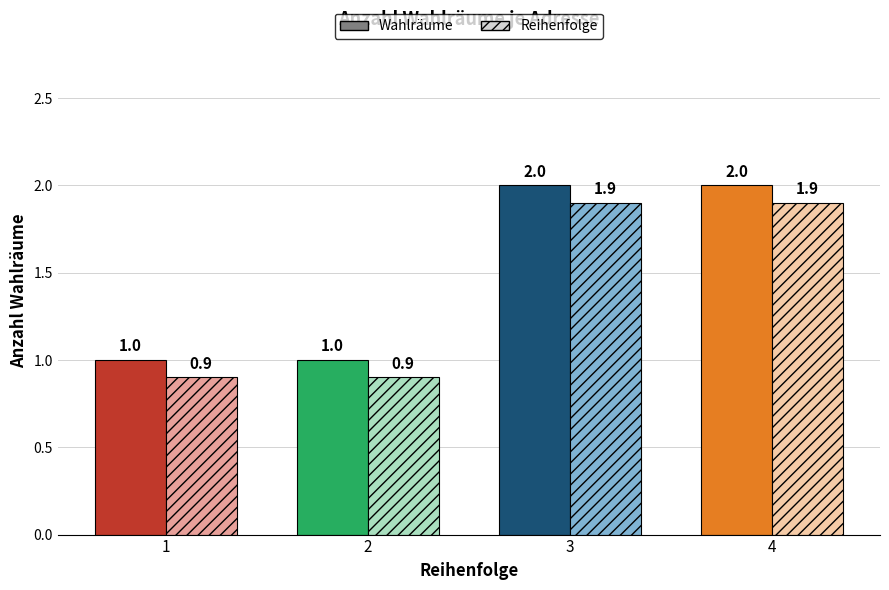

Reading right to left, what are all the values shown in this chart?

Wahlräume: 4=2.0	3=2.0	2=1.0	1=1.0
Reihenfolge: 4=1.9	3=1.9	2=0.9	1=0.9